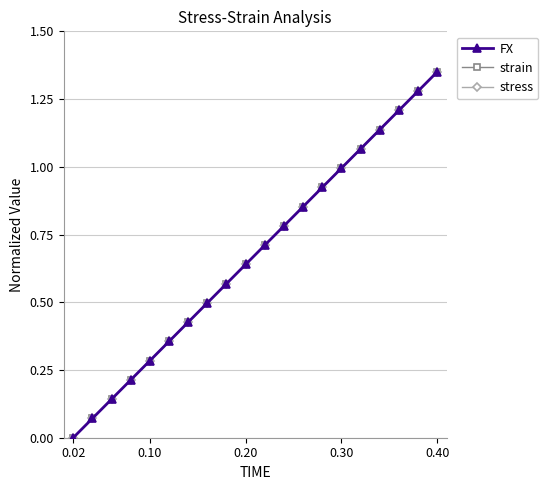

At which category does the chart reach its minimum across all series?

0.02